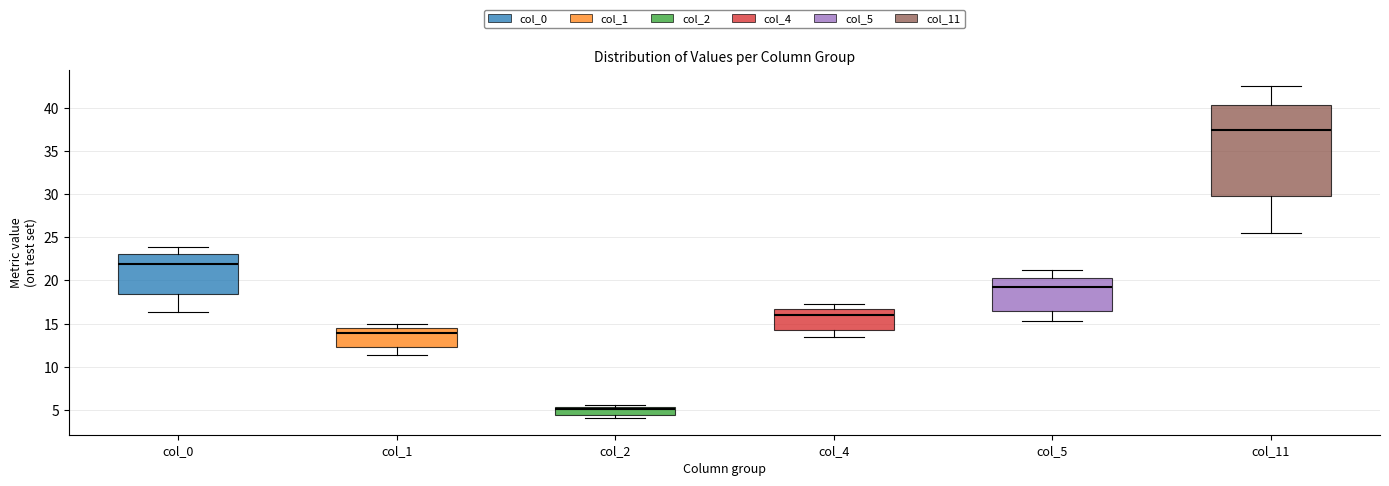

Where is the lower edge of the box for col_2 on the y-axis? The values are not printed on the chart, so give them approximately, as read against the axis.

4.5